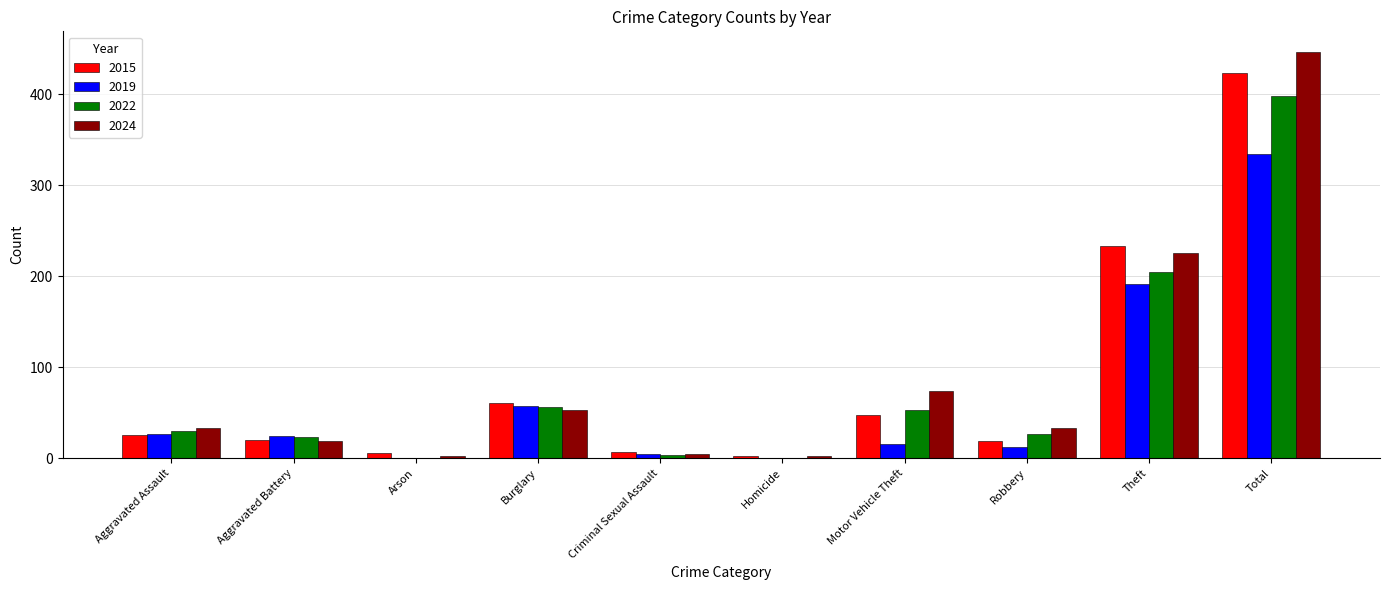

Is it true that 2019 equals 0 at Arson?

True